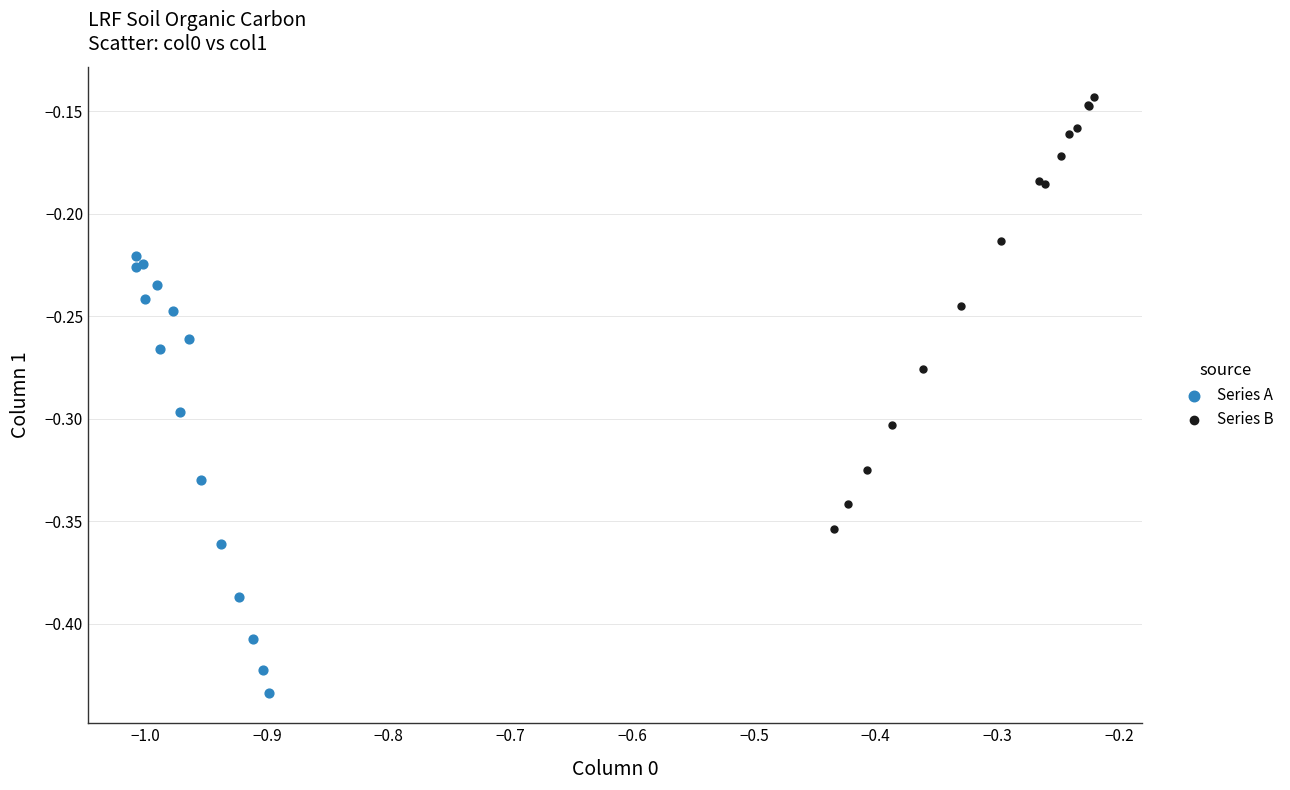

Which series reaches the minimum Y coordinate?

Series A